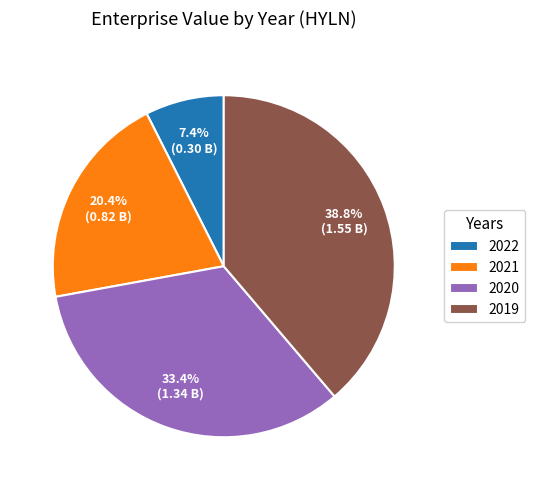

What portion of the pie excludes 2022?

92.6%